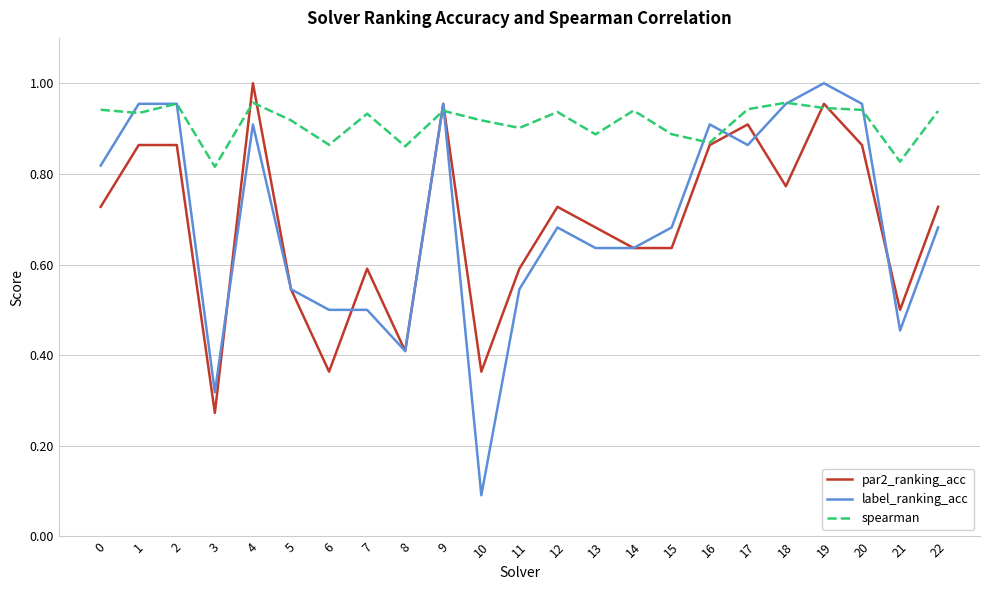

Count the number of categories in the chart.

23